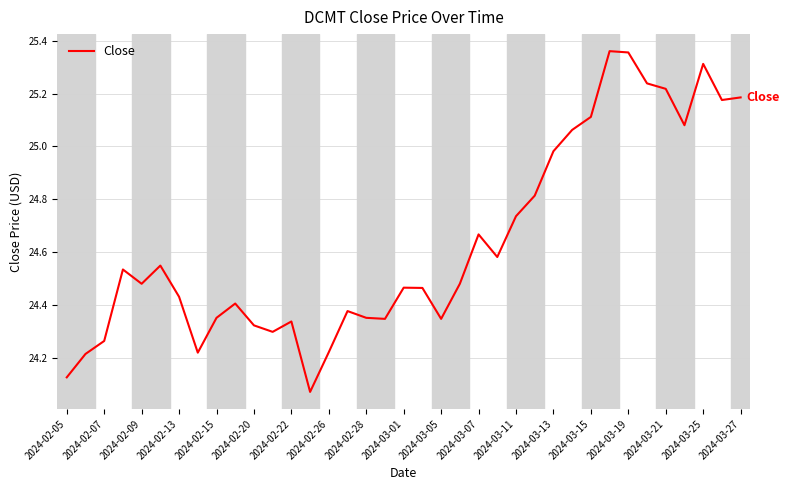

How many lines are shown in the chart?

1